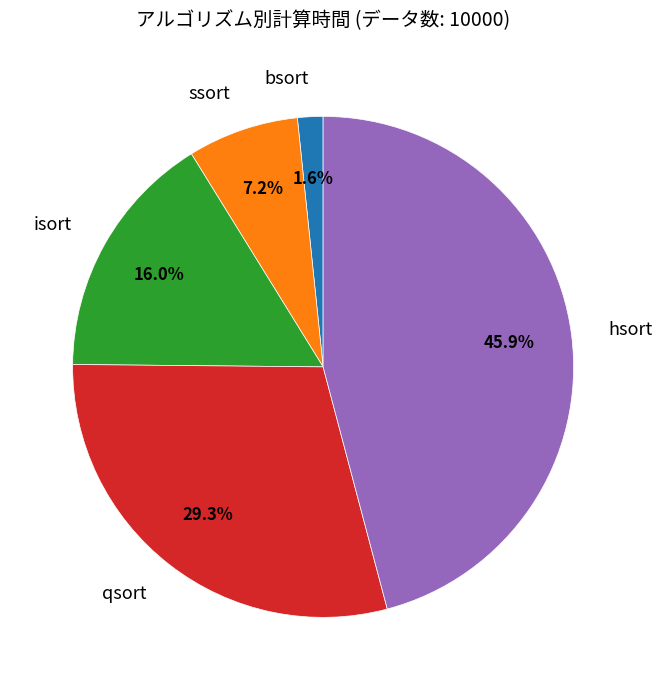

To the nearest percent, what portion does hsort represent?

46%